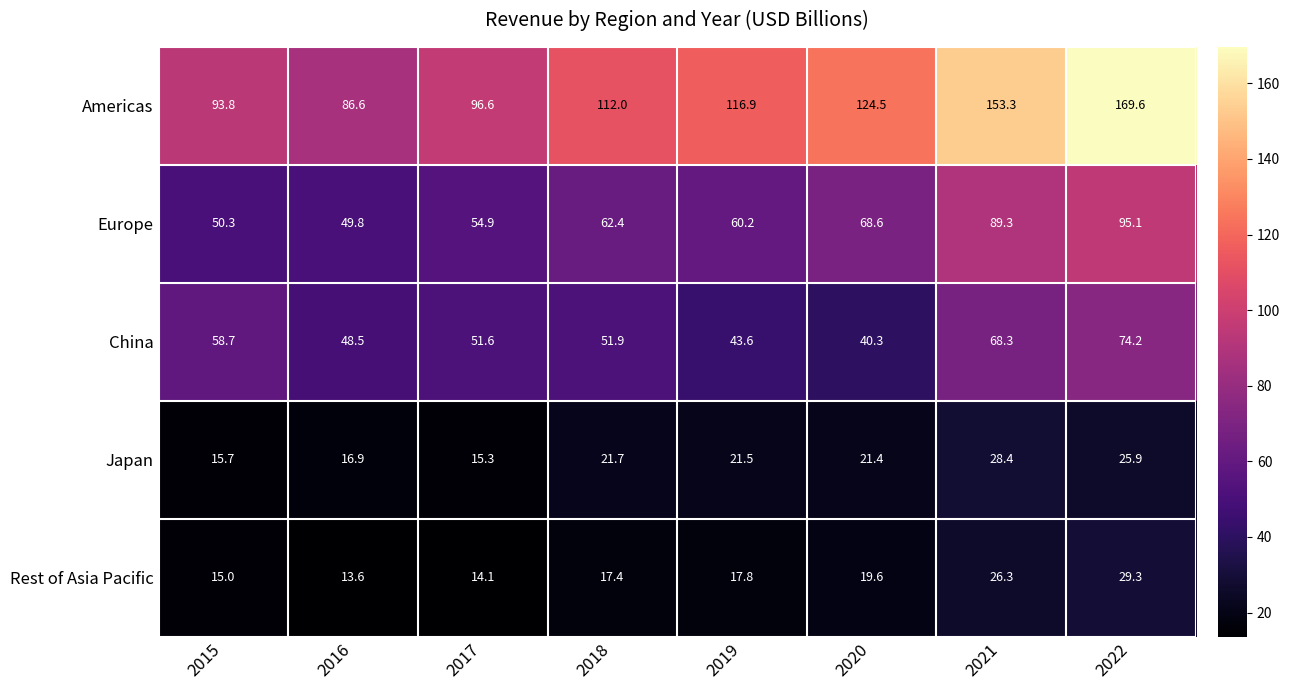

How many data points does each series have?

8